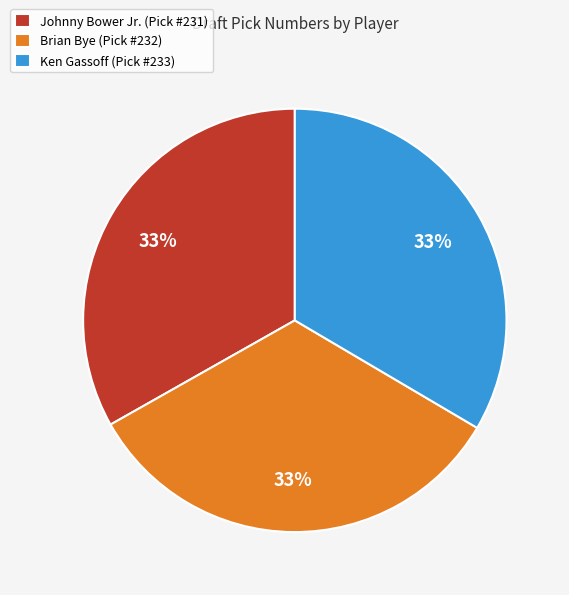

Approximately how many times larger is the value at Brian Bye compared to Ken Gassoff?

1.0